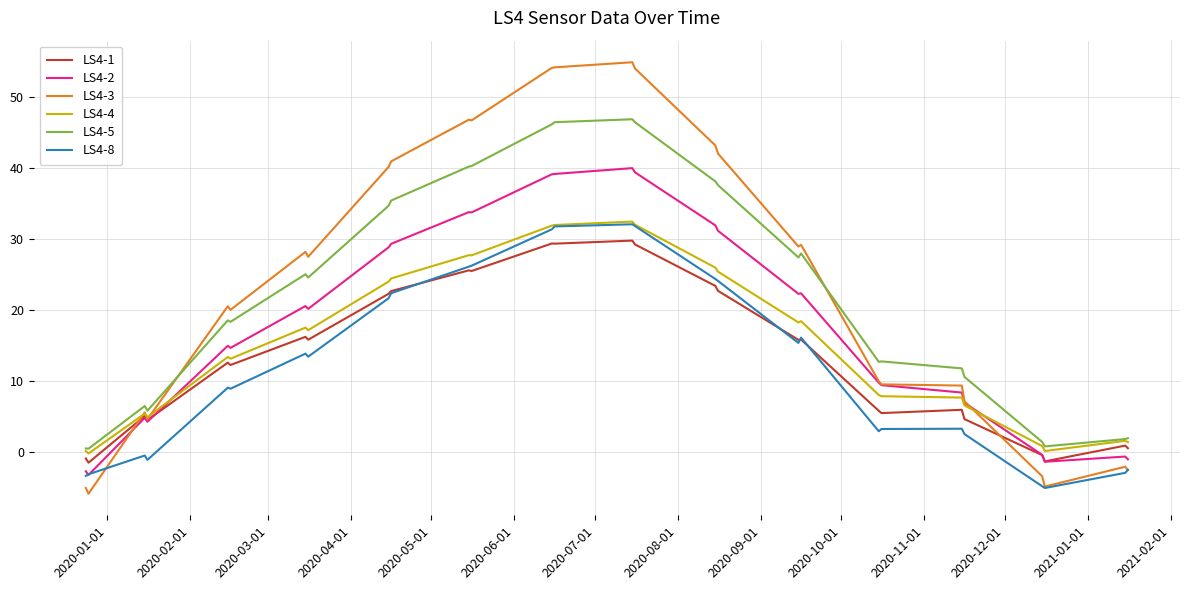

What is the maximum value shown in the chart?

55.0